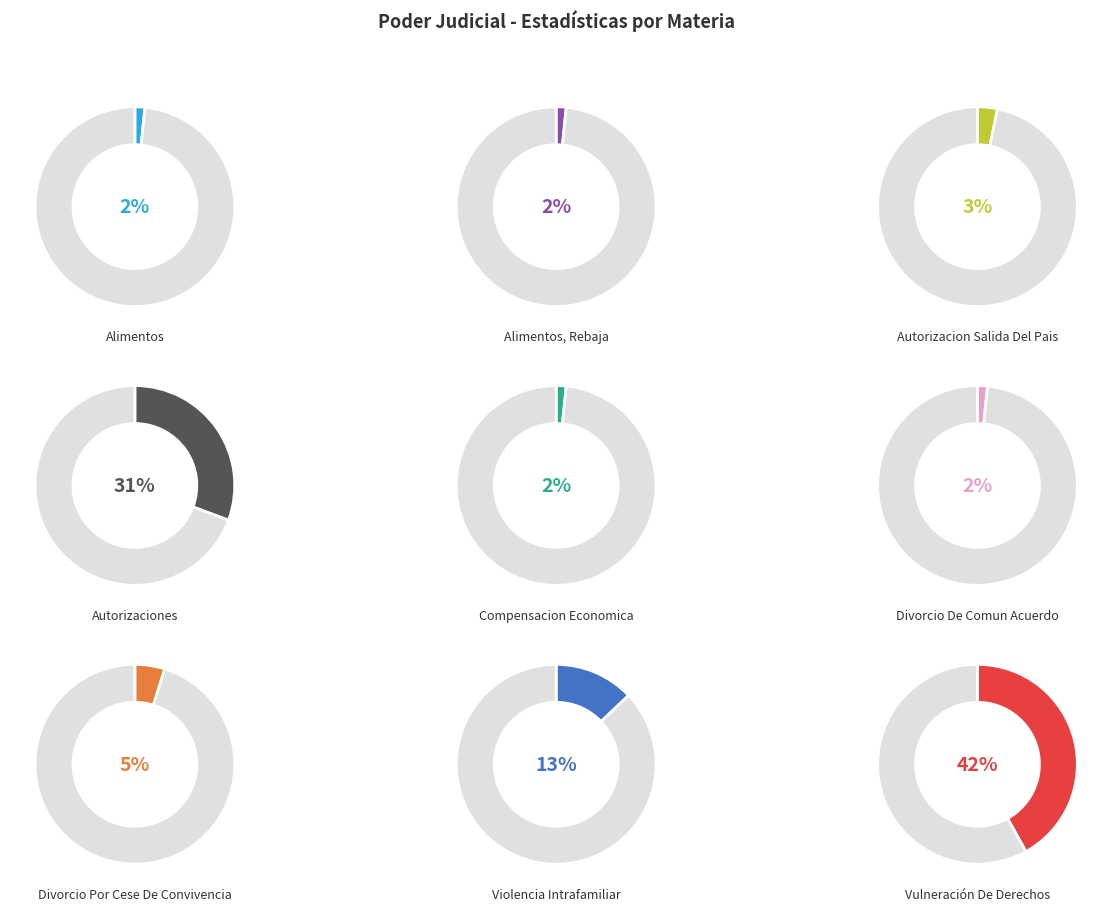

Does Alimentos represent more than half of the total?

No